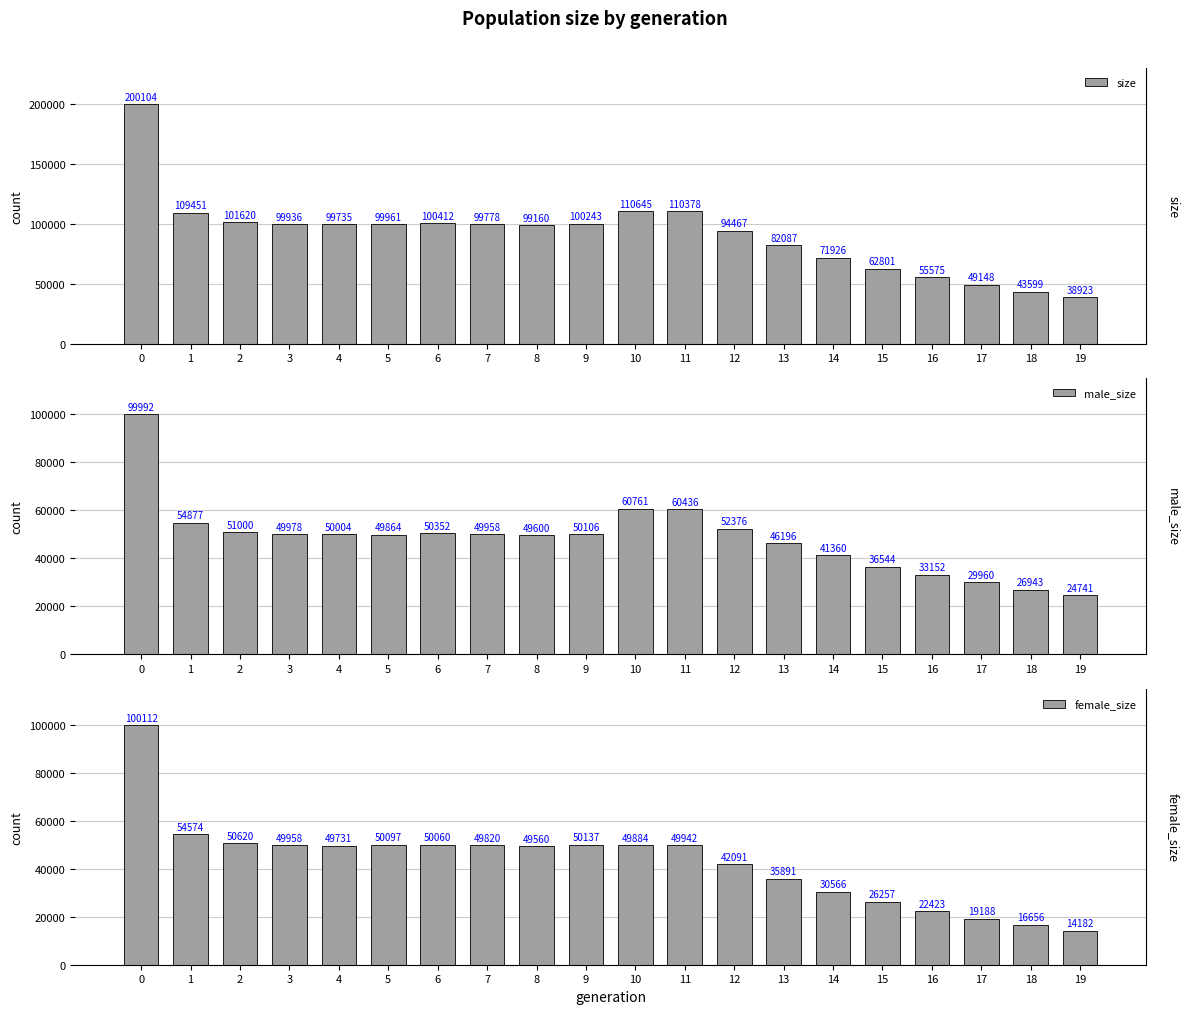

What is the spread (max minus min) of values at 2?

51000